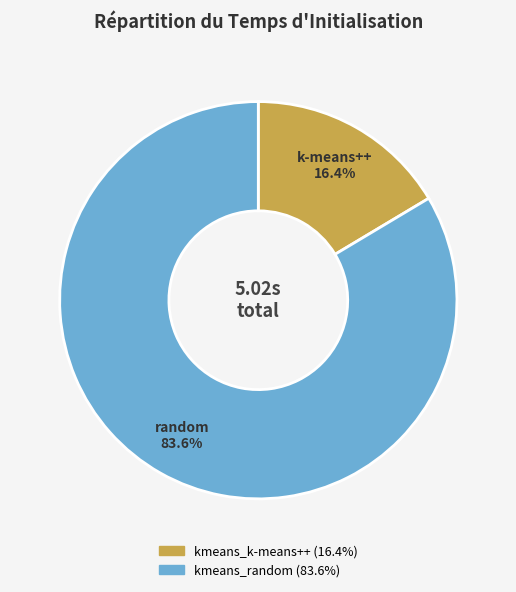

Count the number of slices in the pie.

2